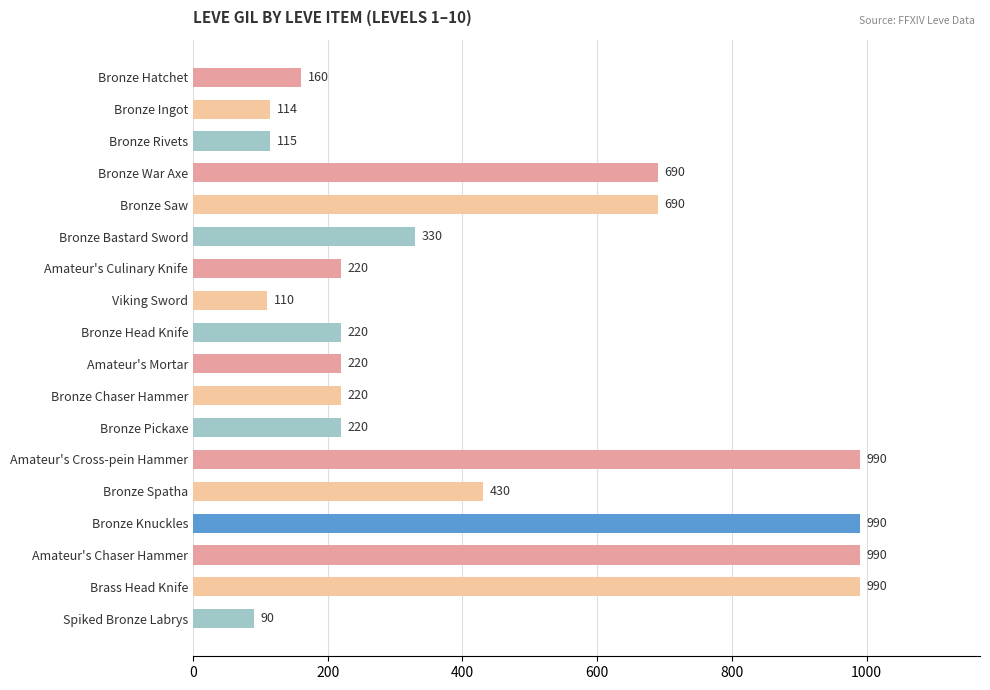

What is the label of the 9th bar from the top?

Bronze Head Knife